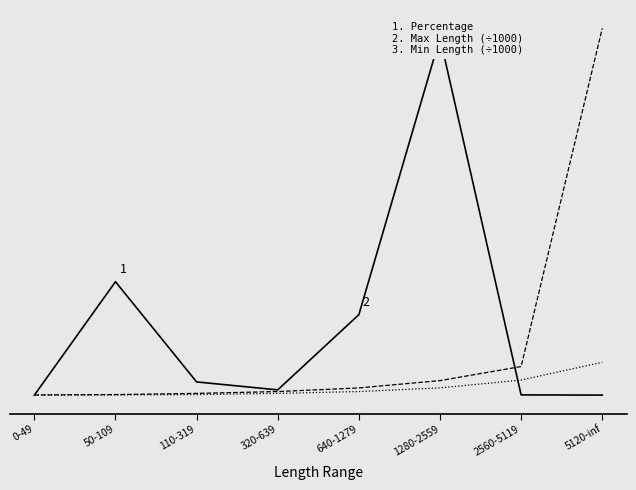

At which label is Min Length (÷1000) closest to 2?

2560-5119